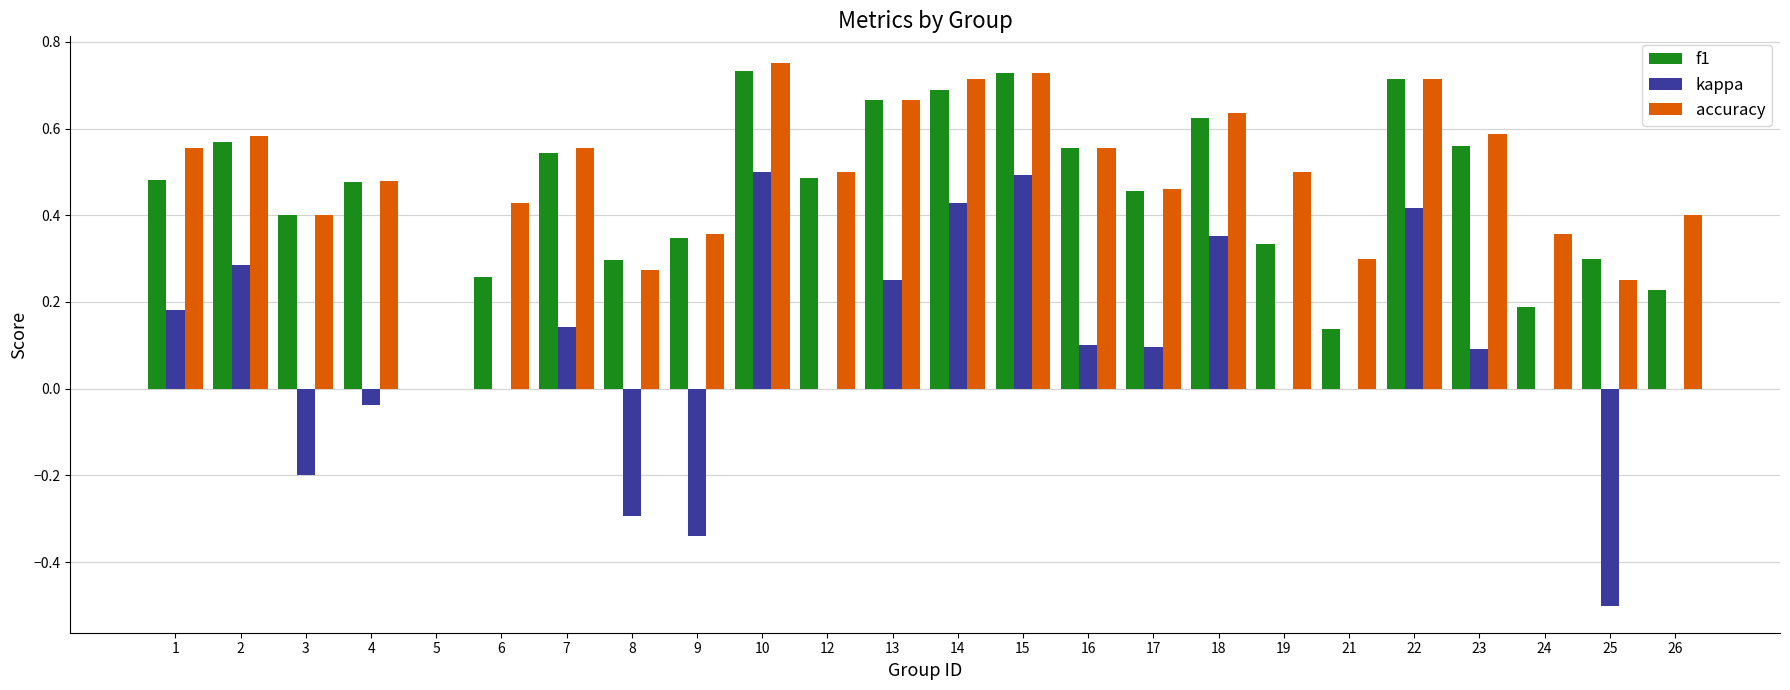

Which series has the largest total across all categories?

accuracy